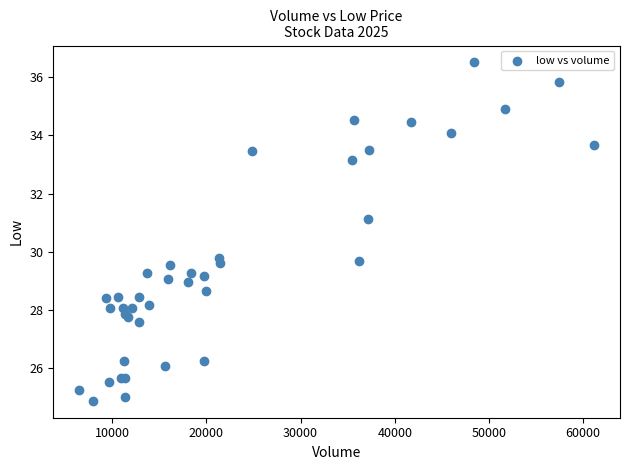

What Y value in the scatter plot is closest to 30?

29.8